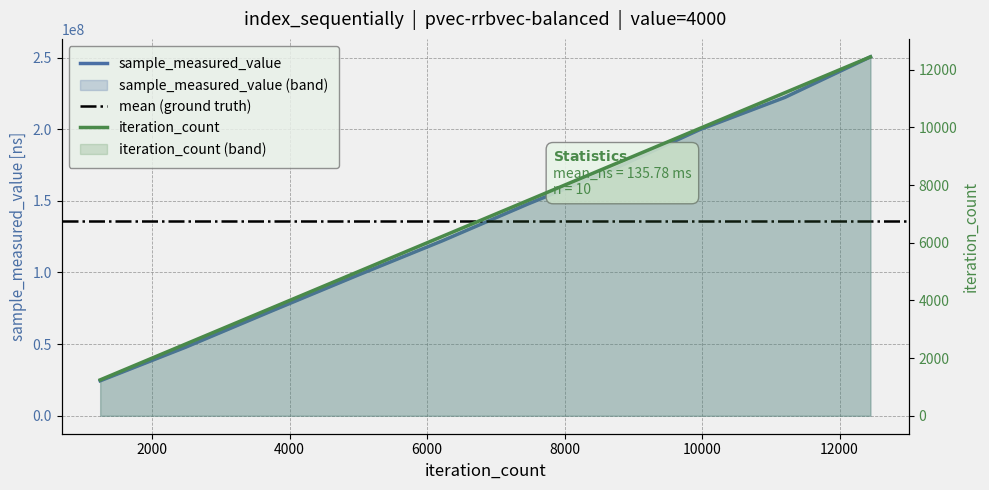

What is the sum of the iteration_count values at 6225 and 12450?

18675